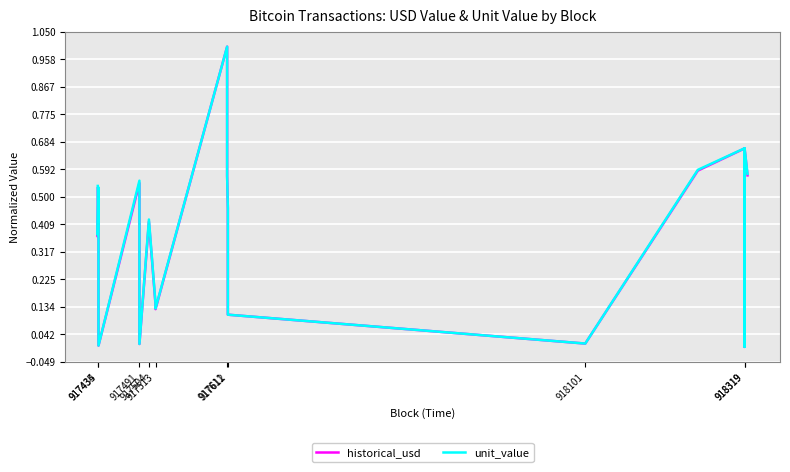

Does the chart display data point markers on the line(s)?

No